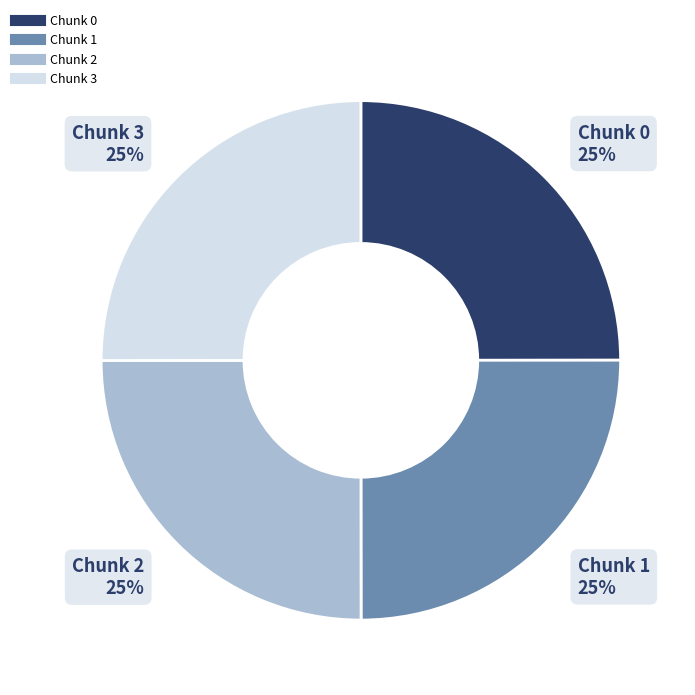

To the nearest percent, what is the average slice percentage?

25%